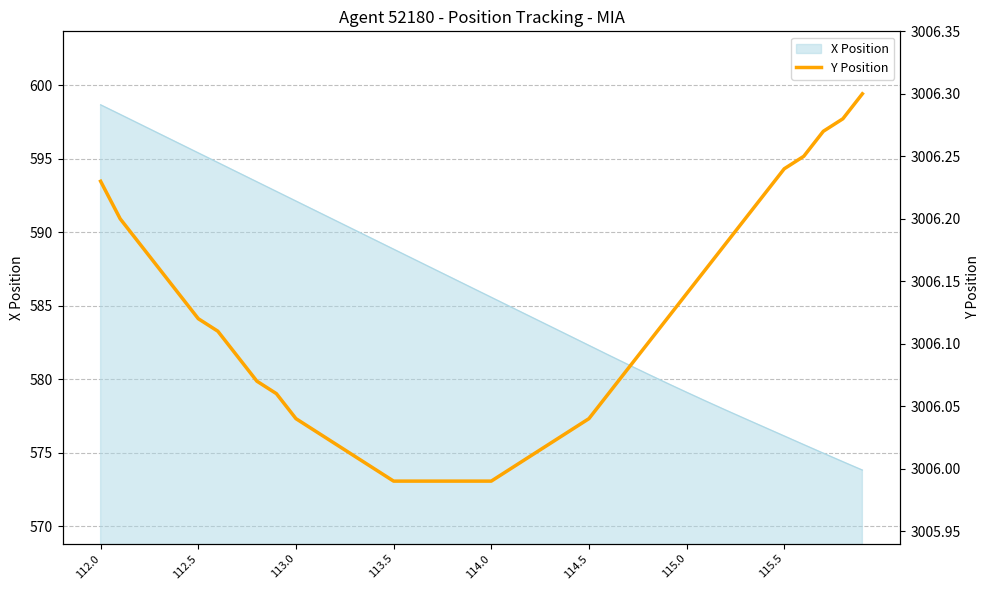

How many lines are shown in the chart?

1